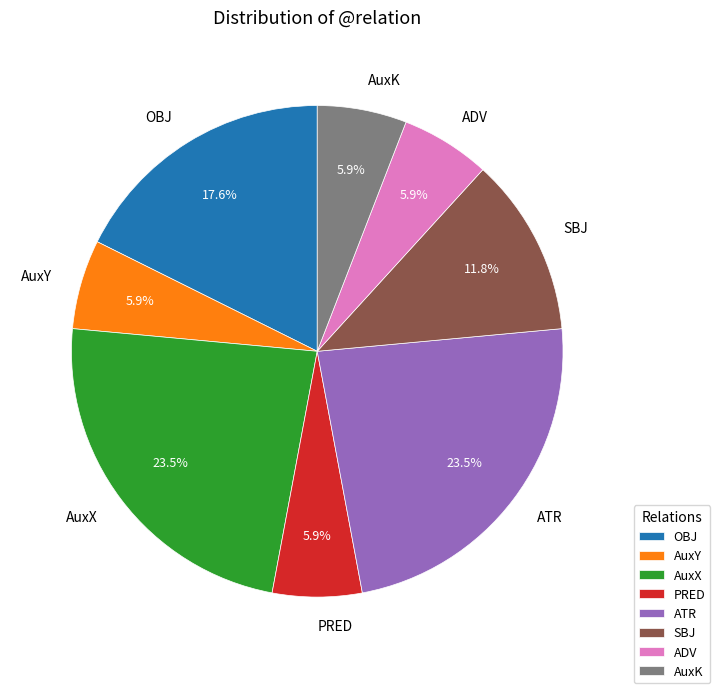

What percentage is the AuxK slice, to the nearest percent?

6%